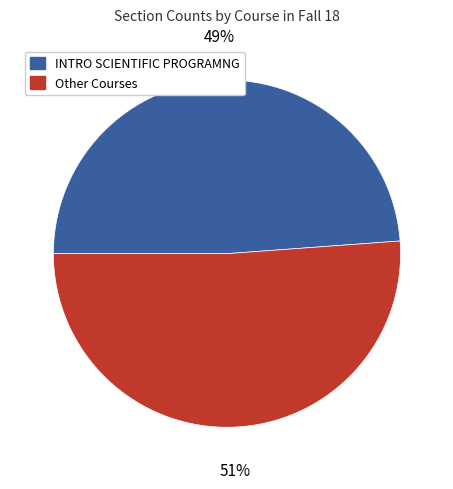

To the nearest percent, what is the difference between the largest and smallest slice percentages?

2%